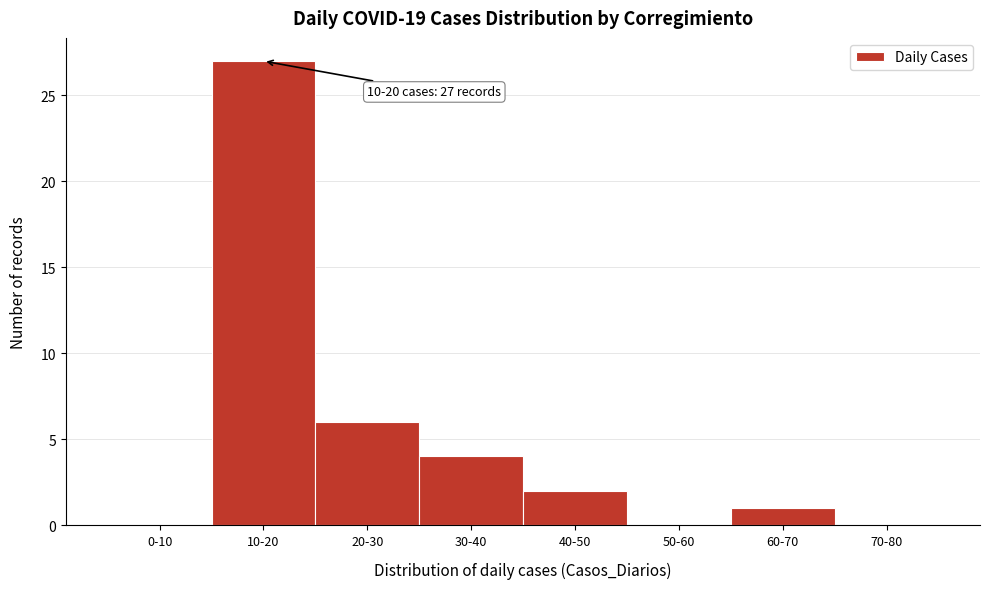

Reading left to right, what are all the values shown in this chart?

0-10=0	10-20=27	20-30=6	30-40=4	40-50=2	50-60=0	60-70=1	70-80=0